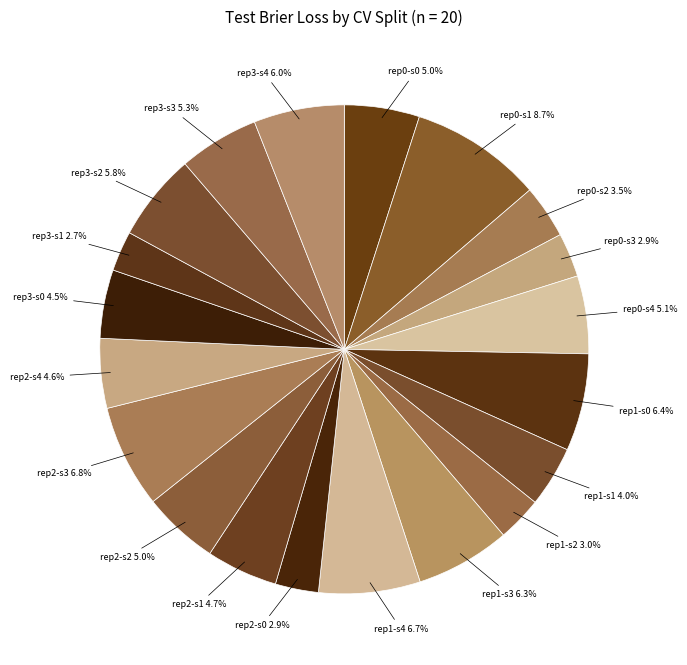

What is the largest slice in the pie chart?

rep0-s1